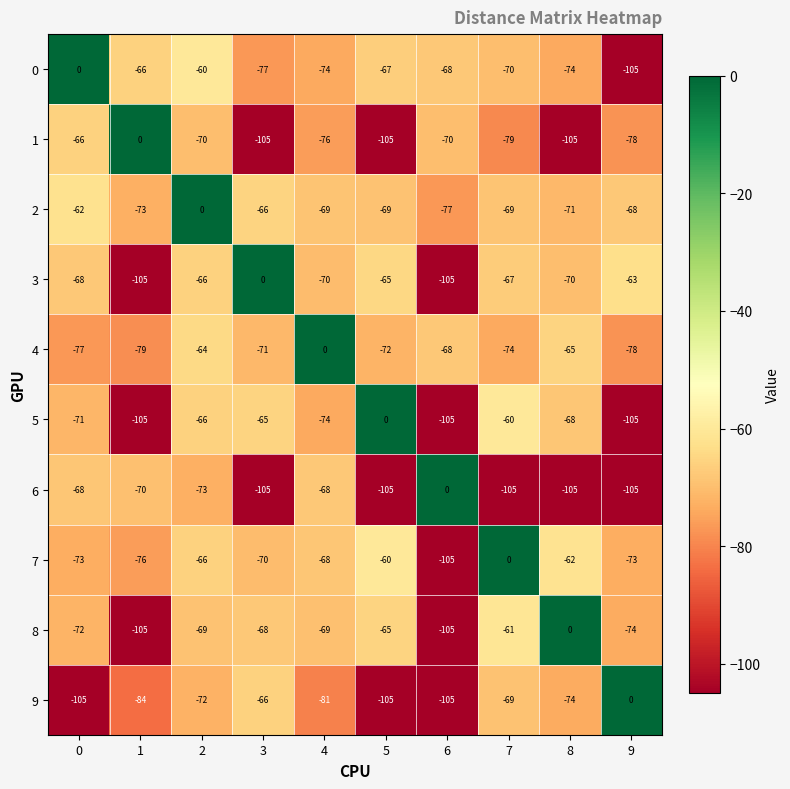

What is the smallest value displayed?

-105